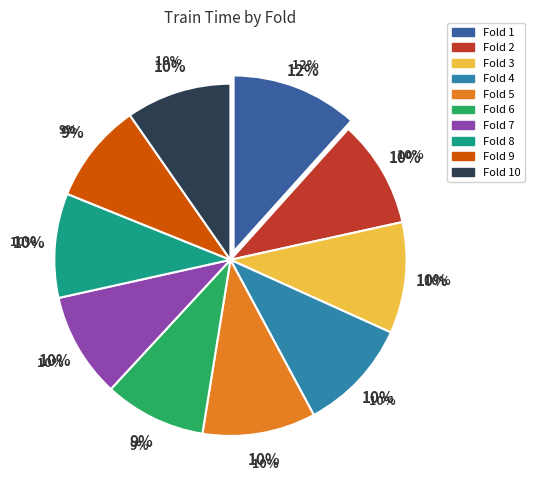

Rank the categories by value from lowest to highest.

9, 6, 8, 7, 10, 2, 3, 4, 5, 1